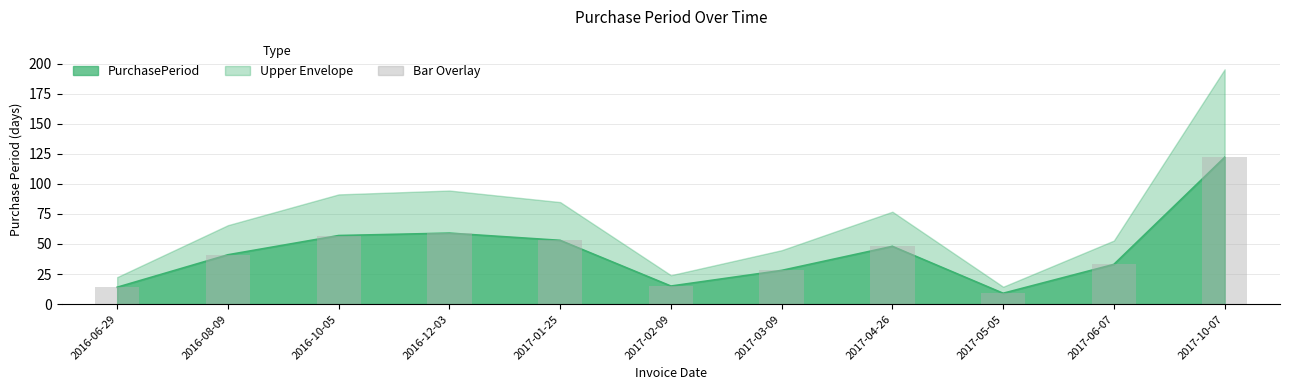

At which label does the data first exceed 41?

2016-10-05